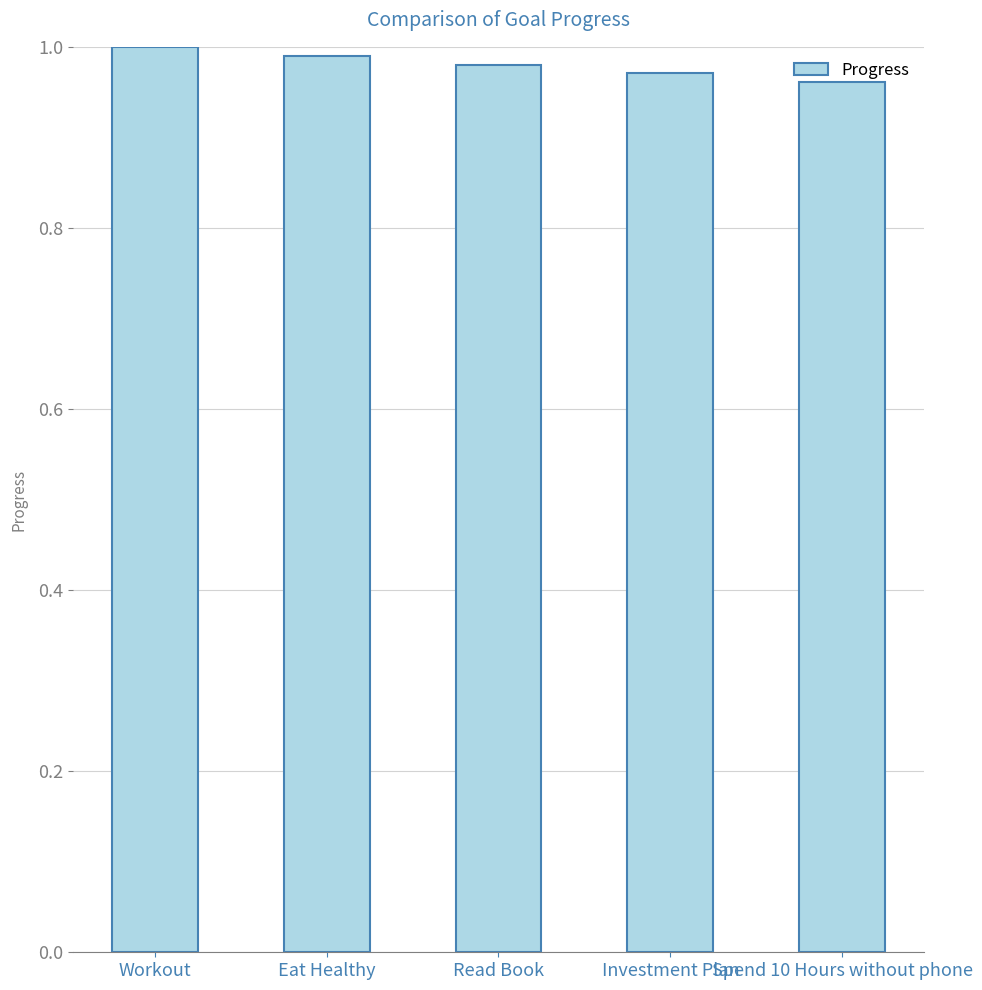

How many bars are there in total?

5